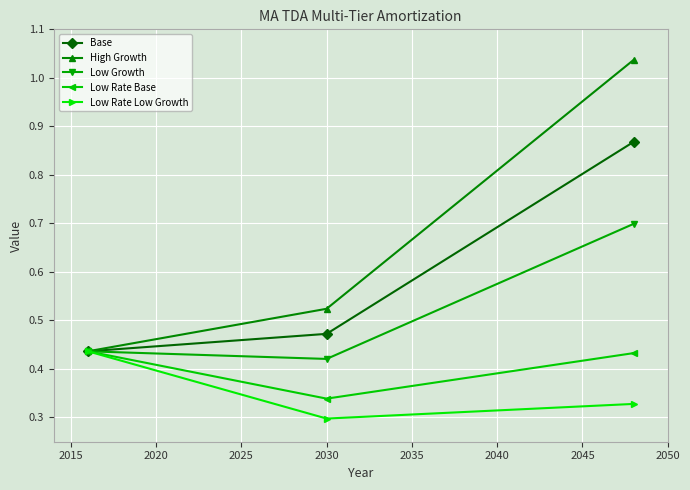

Count the Low Rate Base values in the range 0 to 1.

3